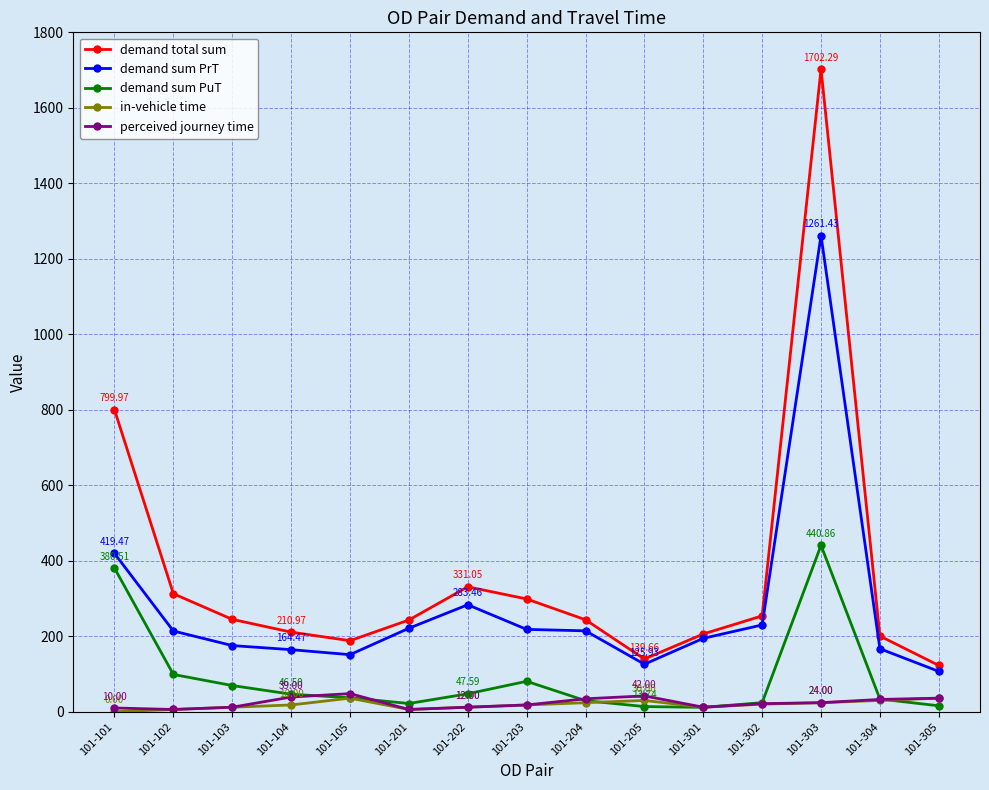

What is the value of the demand total sum point at the 13th from the left?

1702.3